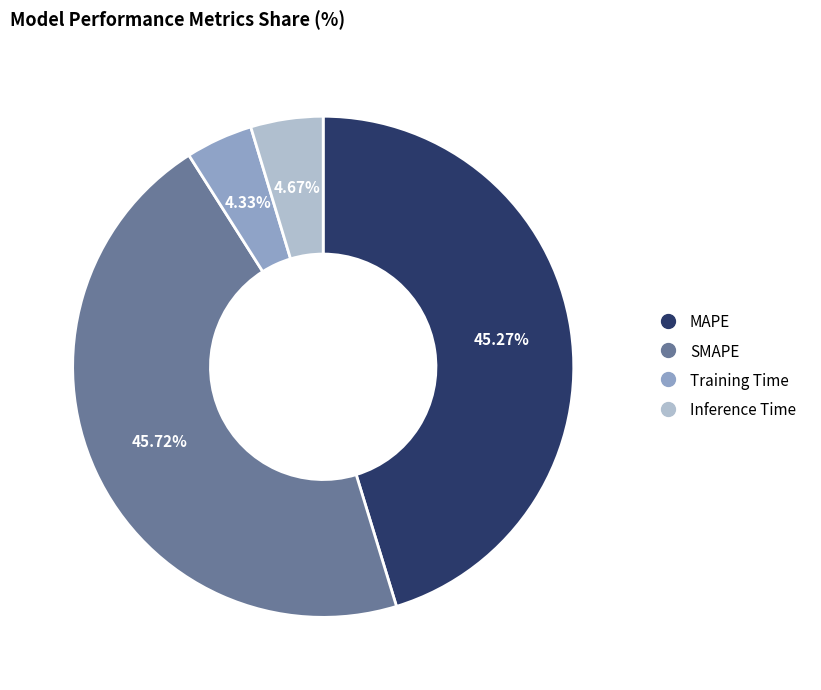

Does Training Time account for over 50% of the chart?

No